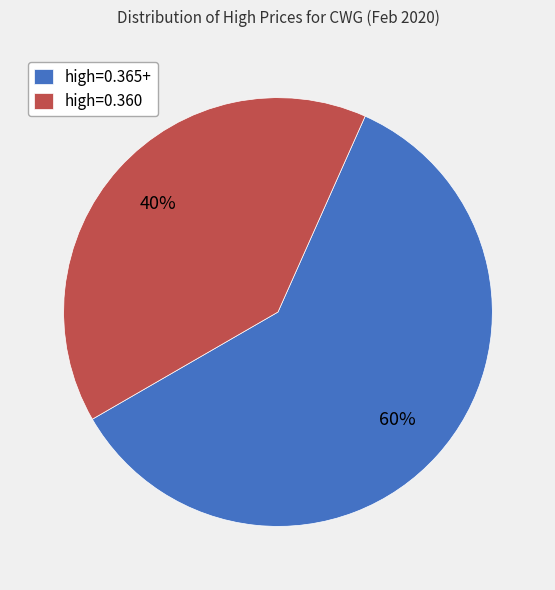

Is the sum of high=0.360 and high=0.365+ greater than half?

Yes